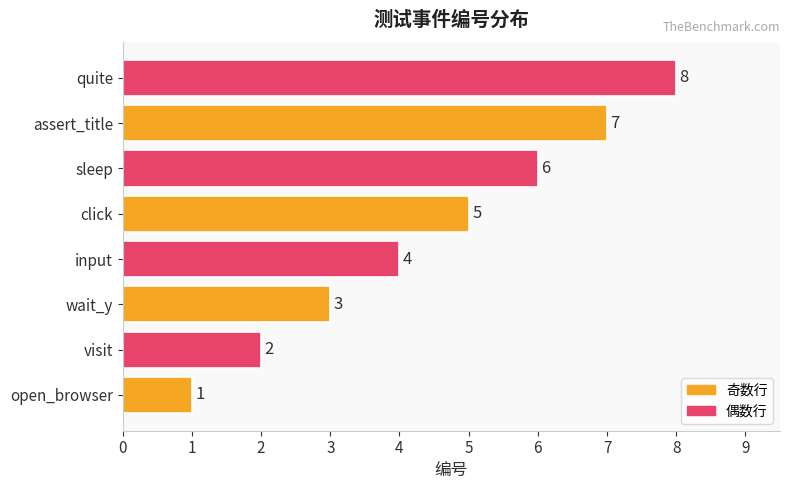

At which label is the value closest to 4?

input